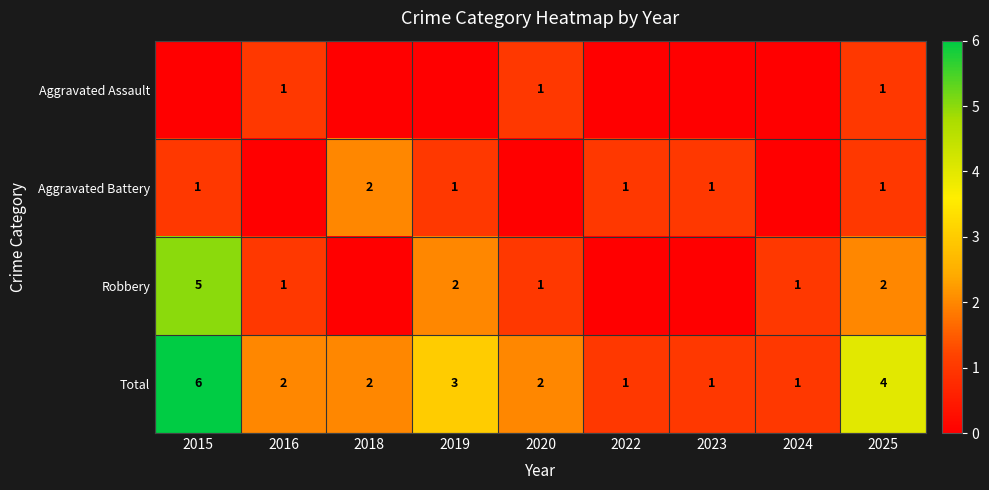

How many categories are shown in the chart?

9